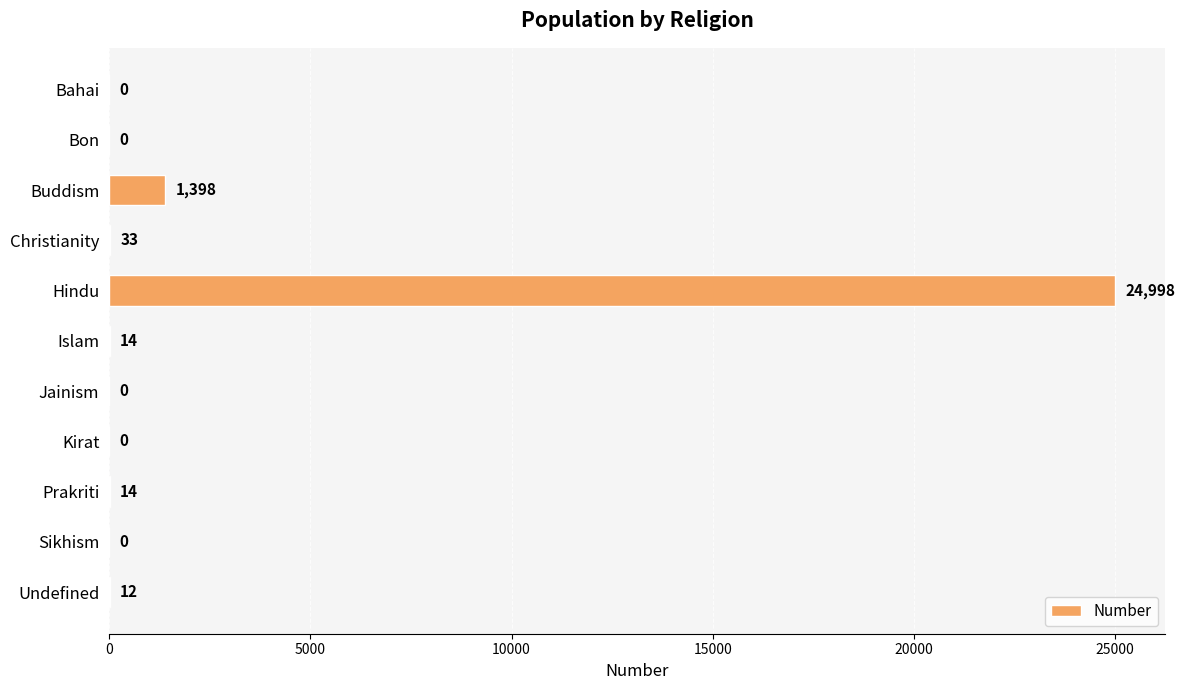

Reading top to bottom, list all the values displayed in this chart.

Bahai=0	Bon=0	Buddism=1398	Christianity=33	Hindu=24998	Islam=14	Jainism=0	Kirat=0	Prakriti=14	Sikhism=0	Undefined=12